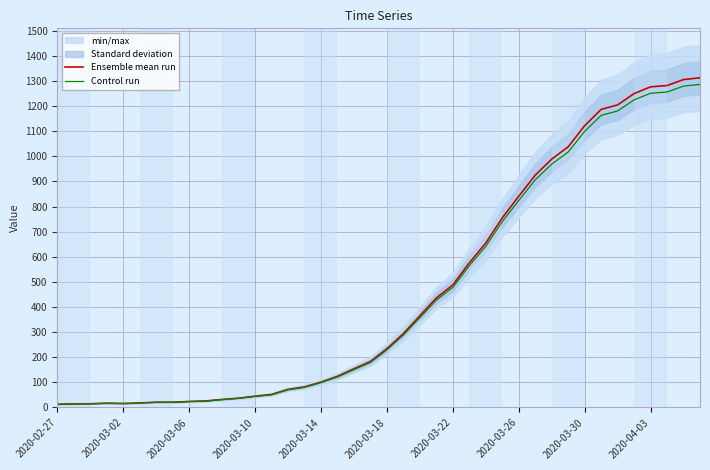

What is the highest value of the Ensemble mean run series?

1313.0